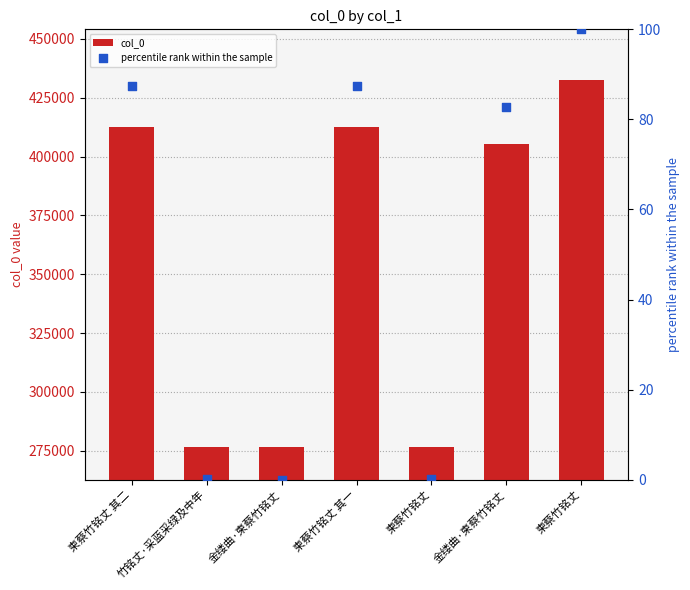

Is the value of percentile rank within the sample at 竹铭丈·采蓝采绿及中年 greater than the value of col_0 at 竹铭丈·采蓝采绿及中年?

No